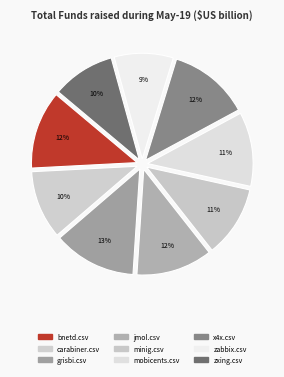

What percentage do zxing.csv and minig.csv together represent?

20.5%